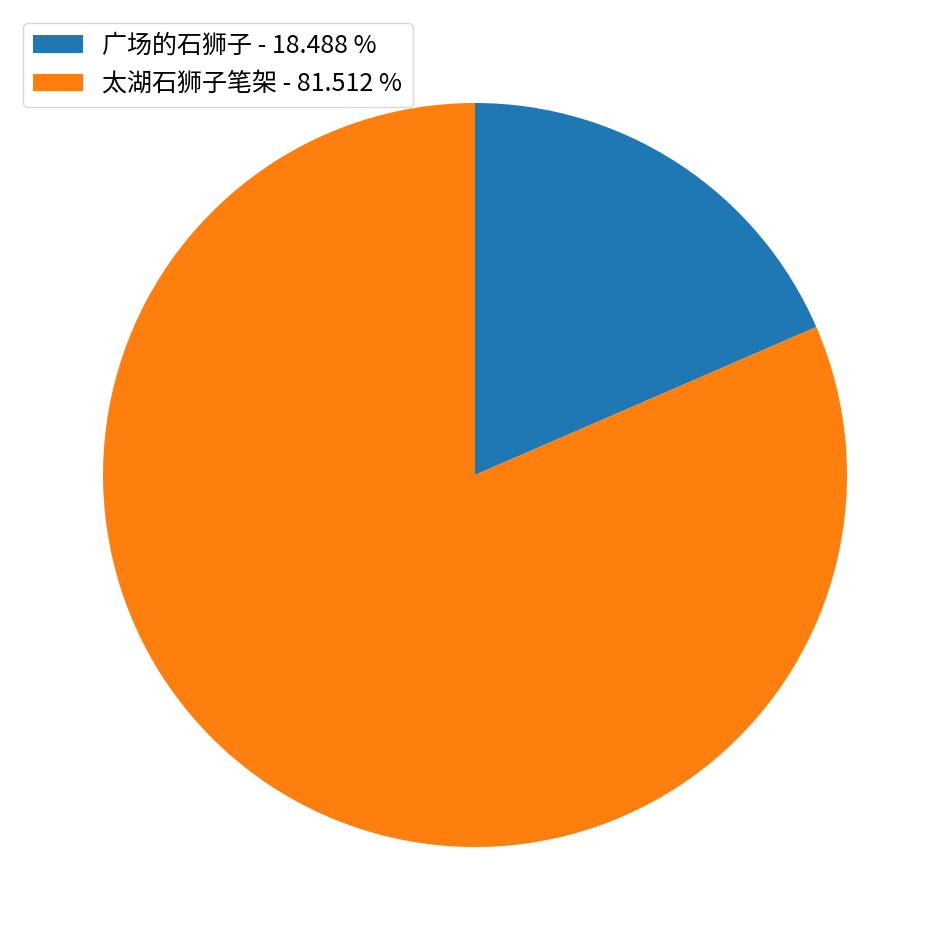

Is it true that 太湖石狮子笔架 is 75% of the pie?

False